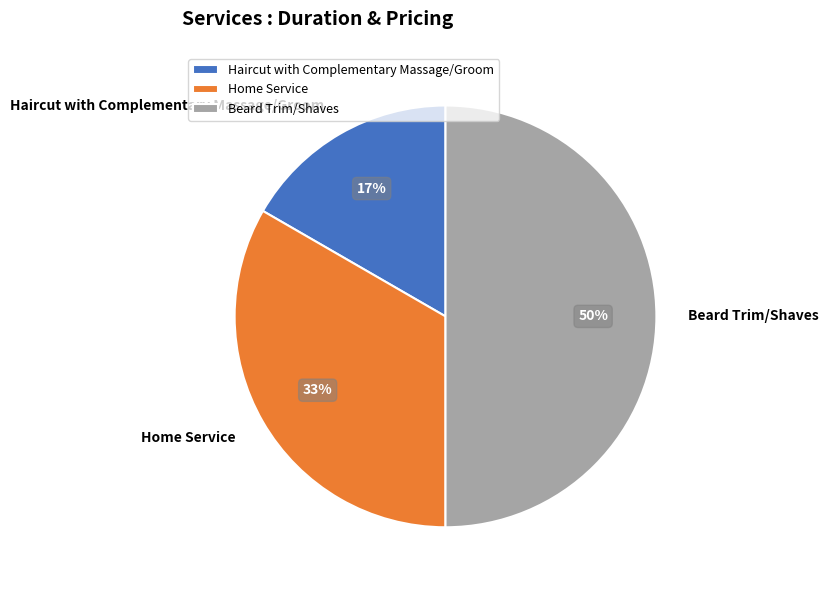

To the nearest percent, what portion does Beard Trim/Shaves represent?

50%